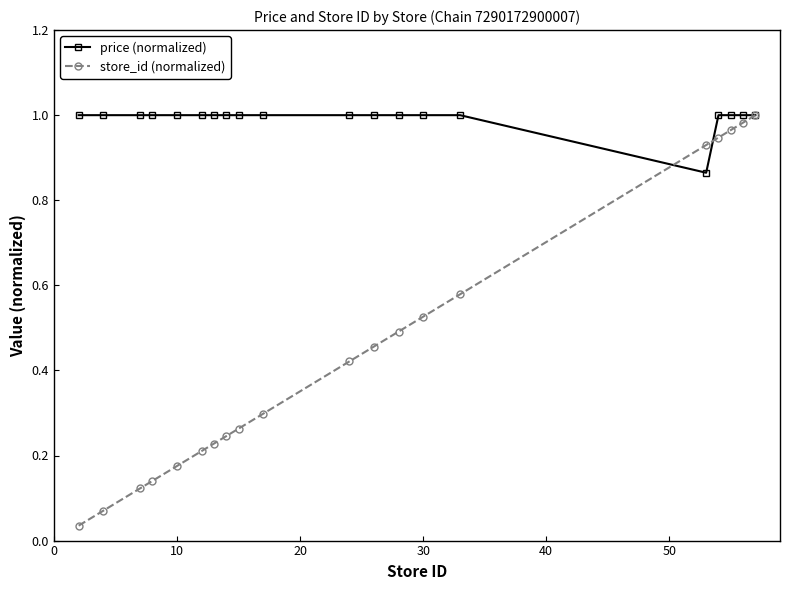

Rank the series by their average value, from lowest to highest.

store_id (normalized), price (normalized)